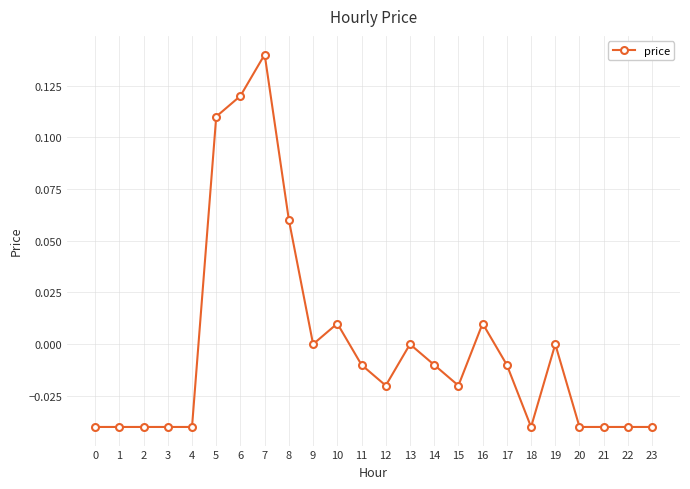

At which category does the chart reach its peak across all series?

7